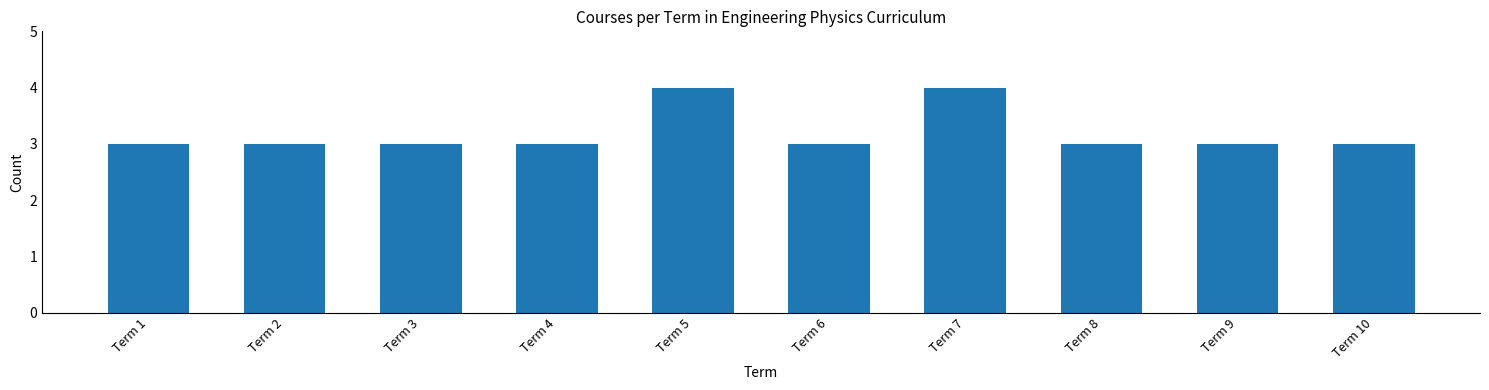

What is the smallest value displayed?

3